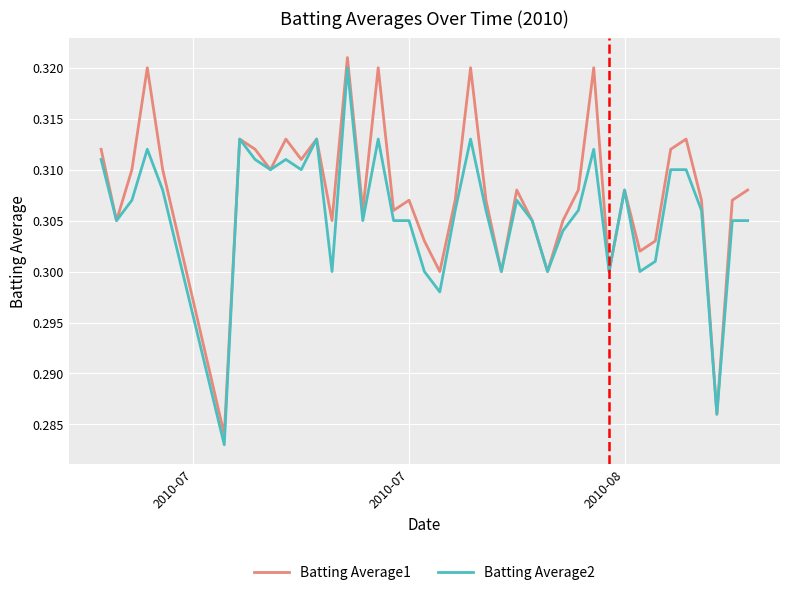

Rank the series by their average value, from lowest to highest.

Batting Average2, Batting Average1